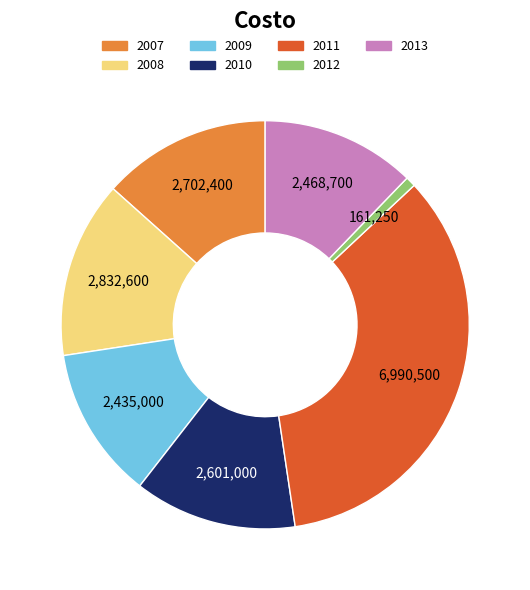

True or false: 2011 accounts for 35% of the total.

True